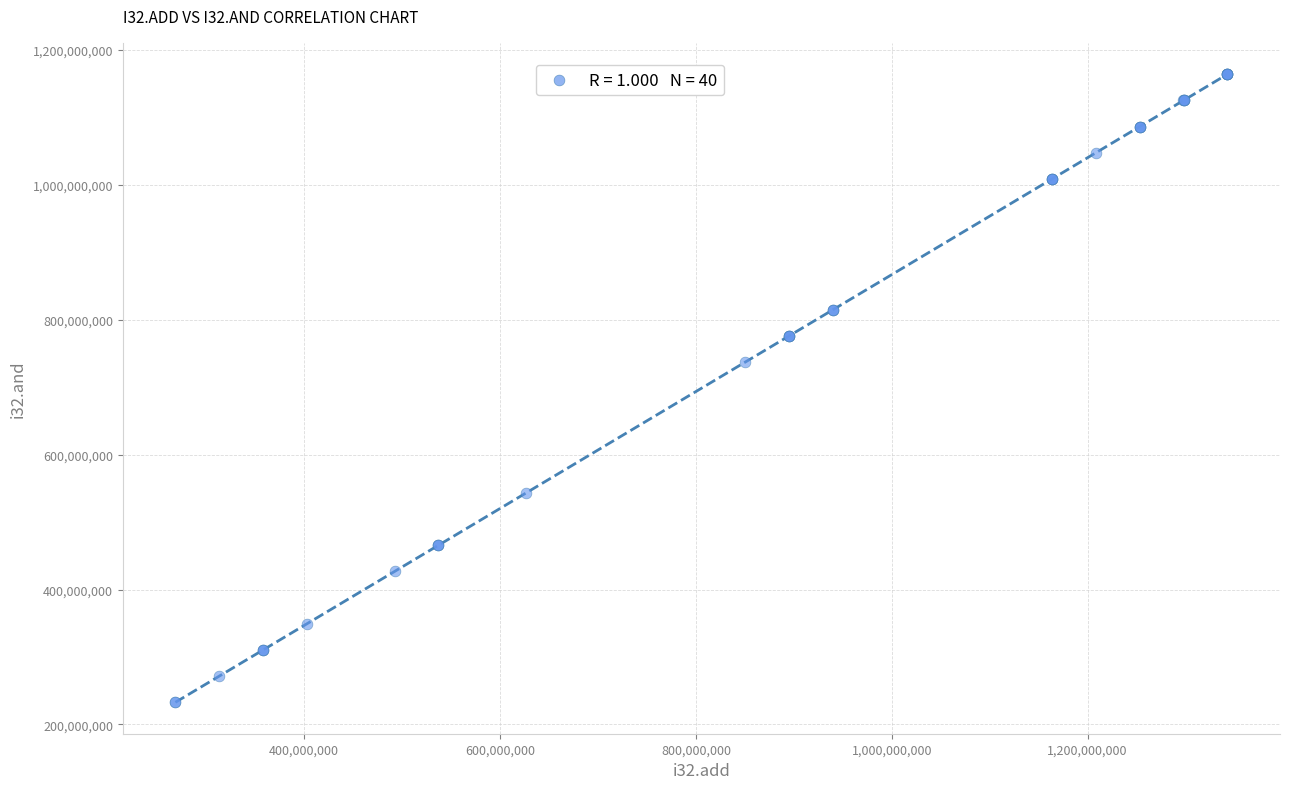

What Y value in the scatter plot is closest to 698364652?

737162350